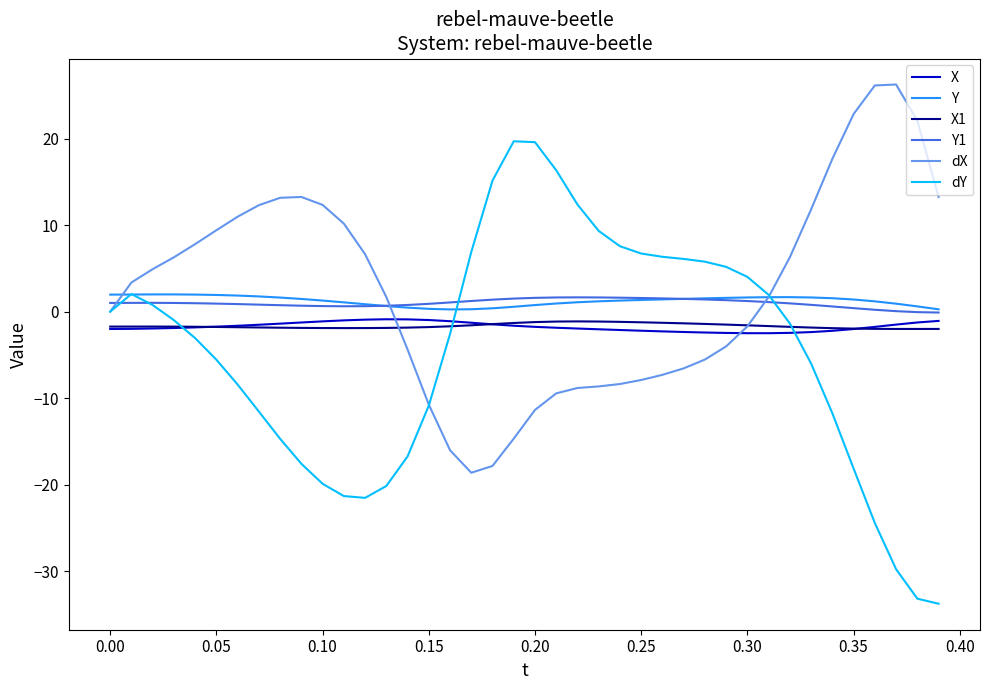

True or false: Y and X1 cross at least once.

False